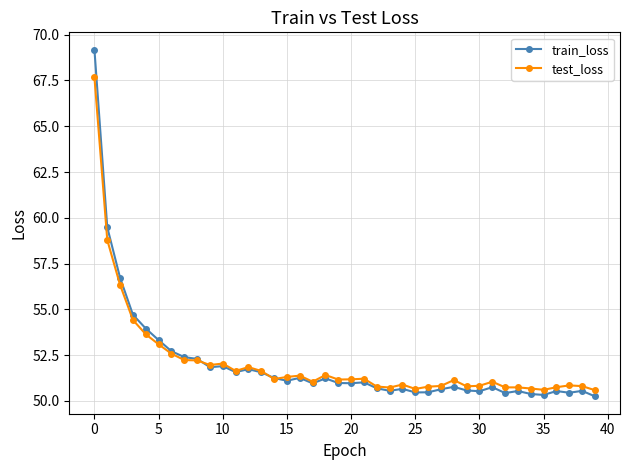

What is the value of the train_loss point at the 3rd from the left?

56.7